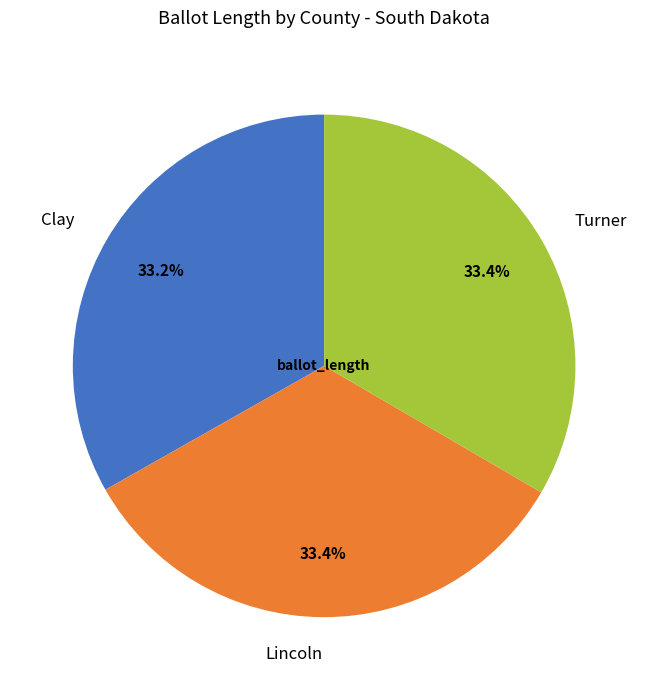

Does any single category account for the majority?

No